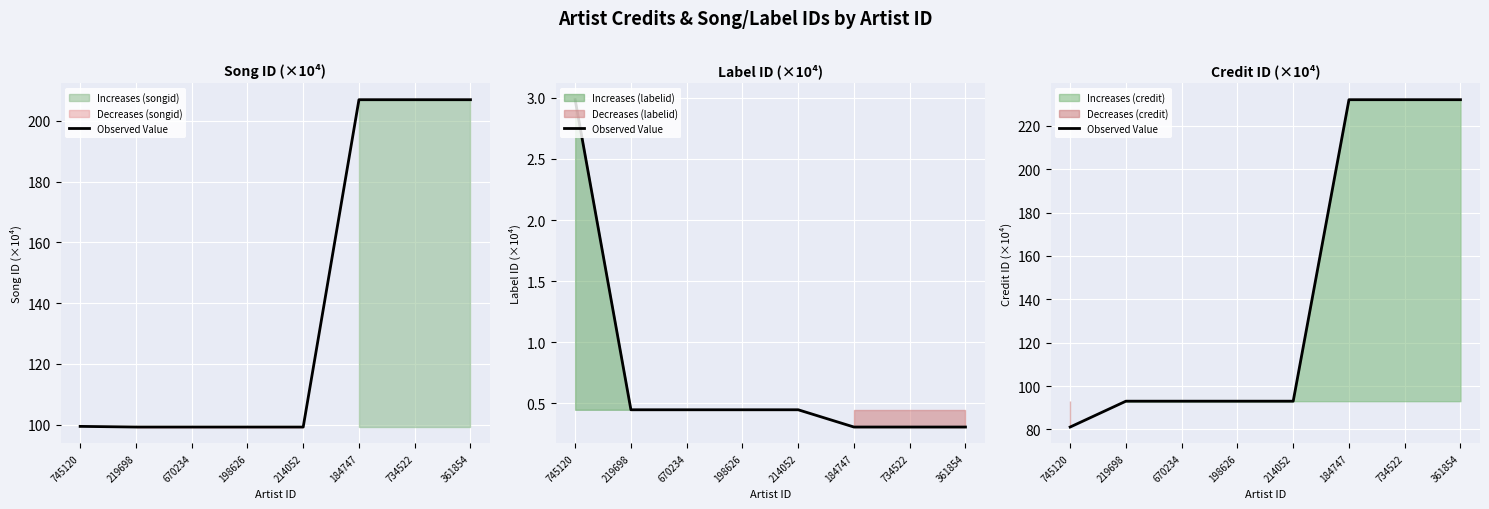

Rank the categories by value from lowest to highest.

745120, 219698, 670234, 198626, 214052, 184747, 734522, 361854